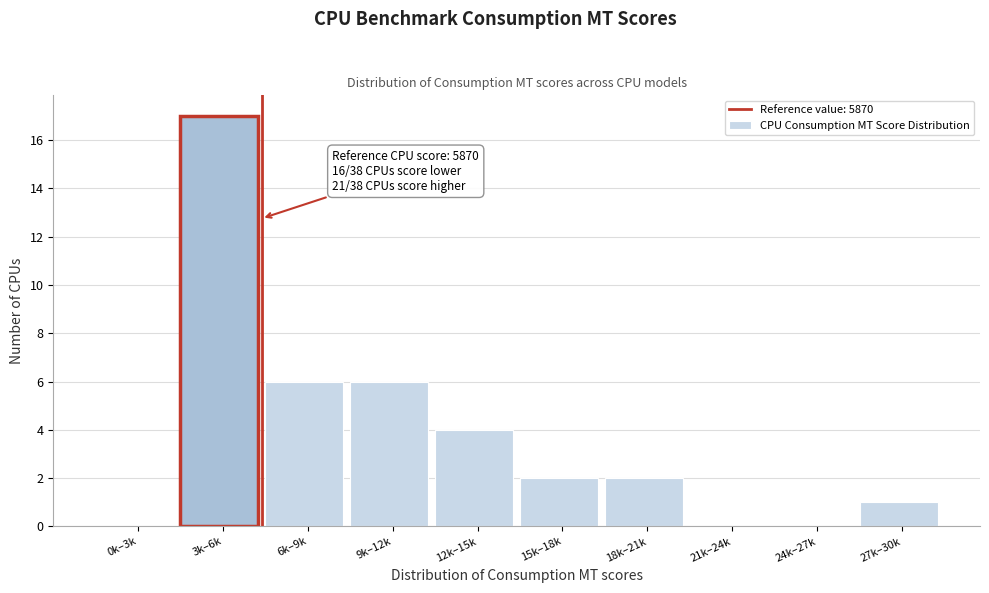

Reading left to right, extract all data points from this chart.

0k–3k=0	3k–6k=17	6k–9k=6	9k–12k=6	12k–15k=4	15k–18k=2	18k–21k=2	21k–24k=0	24k–27k=0	27k–30k=1